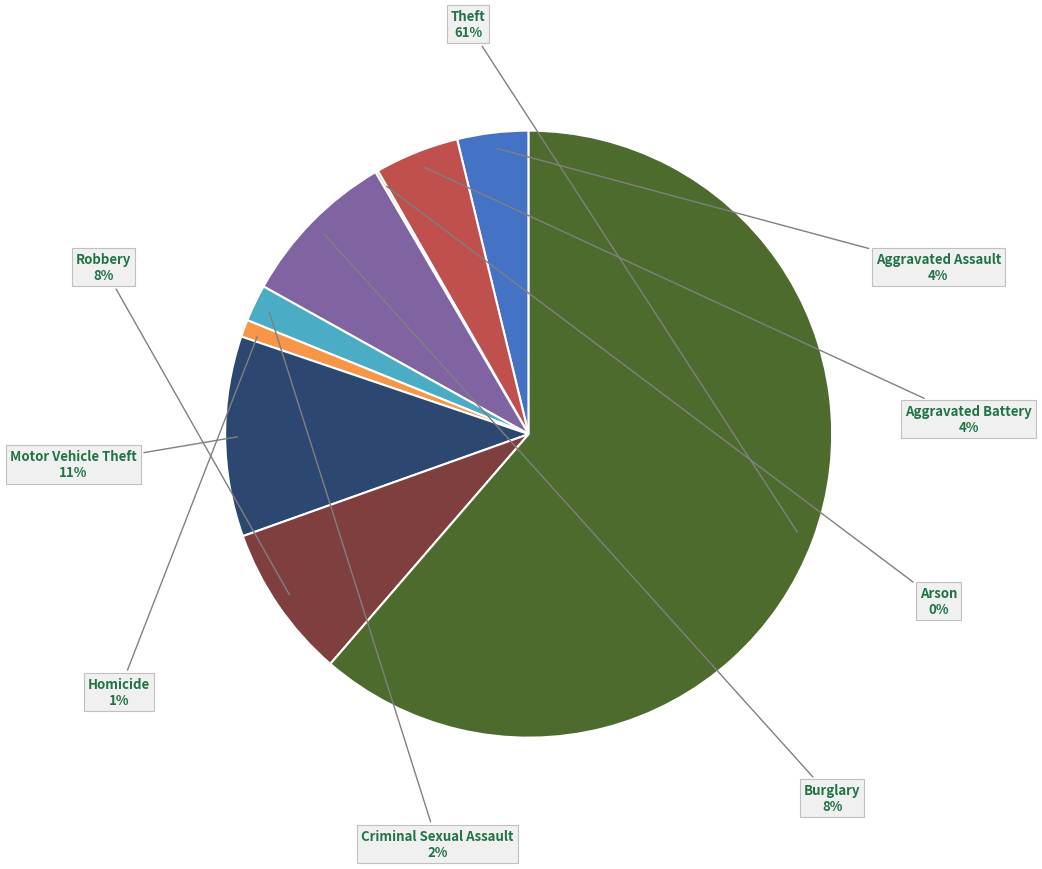

To the nearest percent, what is the average slice percentage?

11%